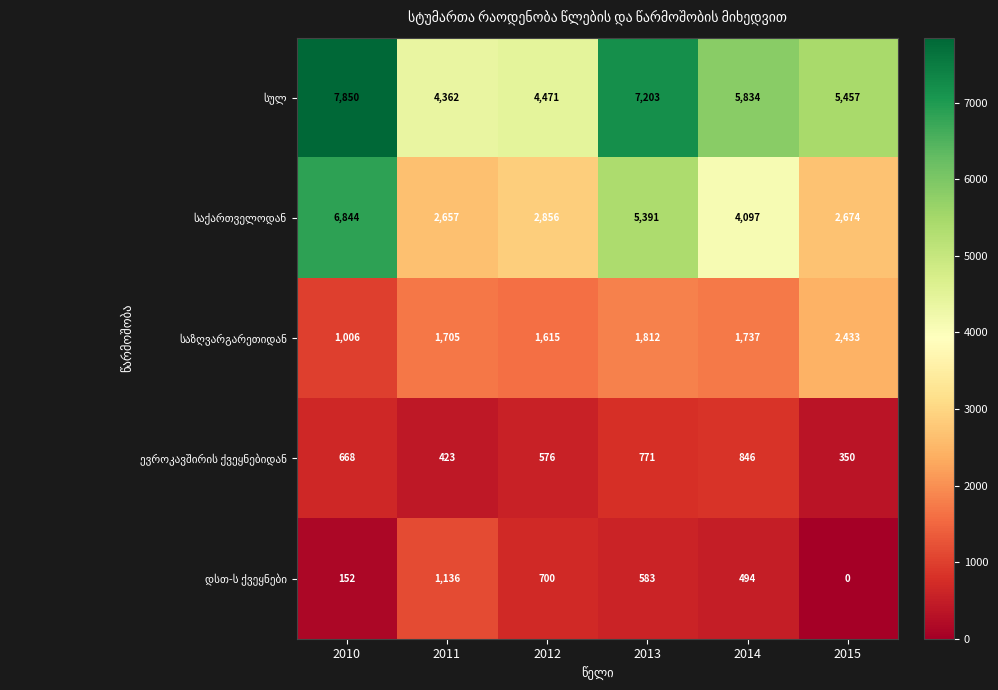

At which category is the sum across all series the highest?

2010